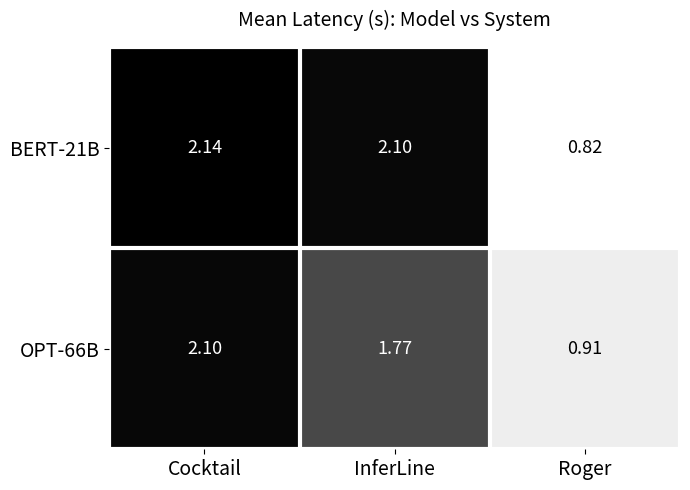

Between Cocktail and InferLine, which series saw the biggest shift?

OPT-66B